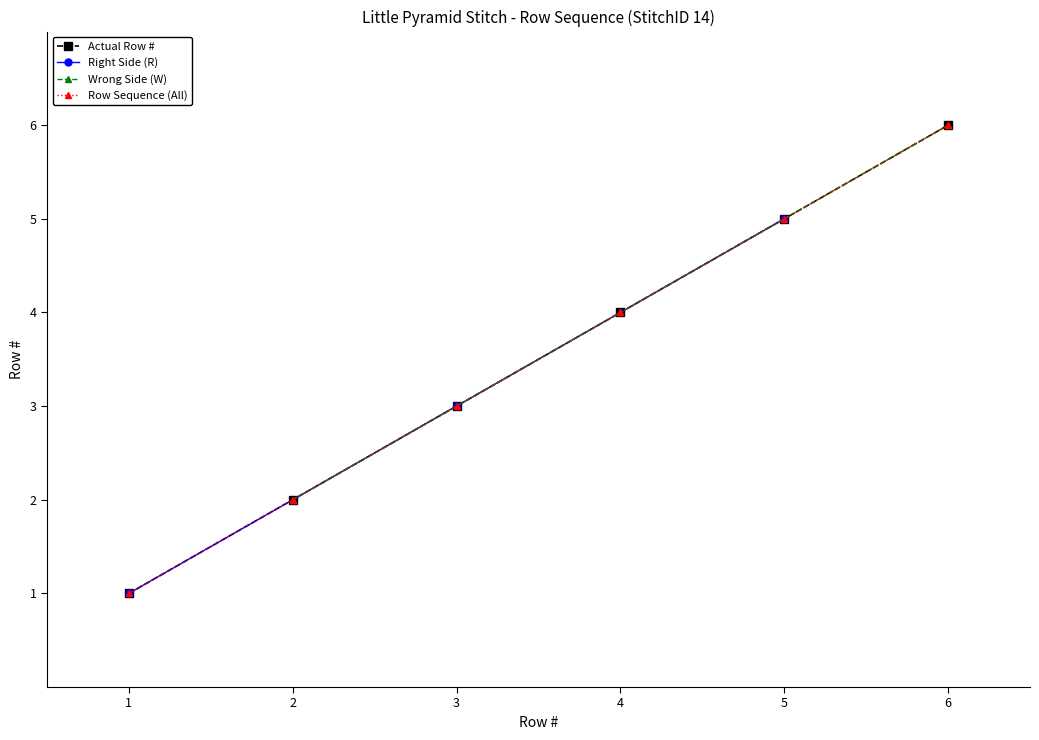

What is the sum of all values?

21